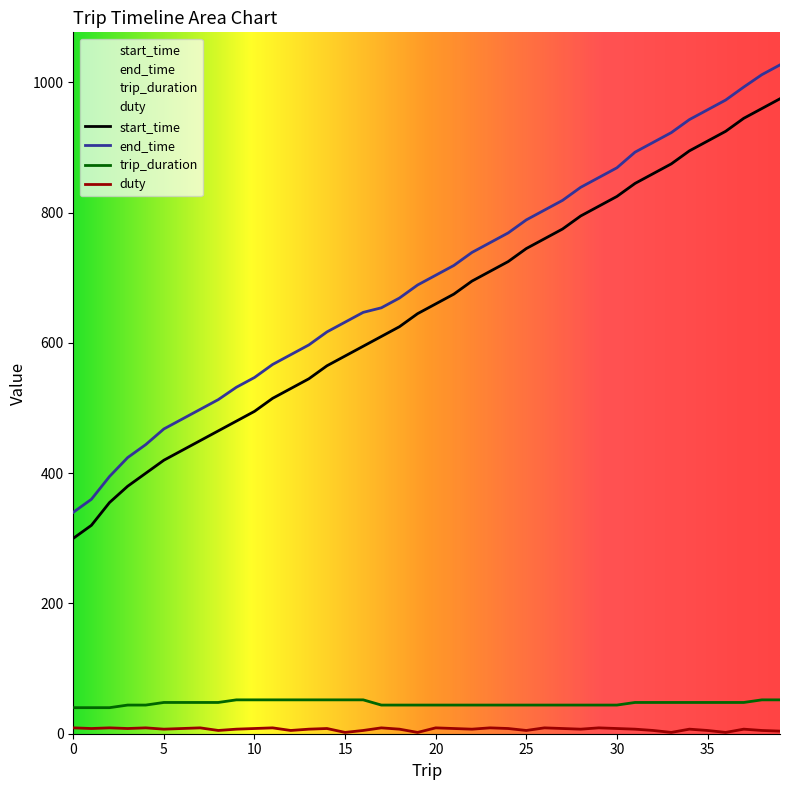

True or false: start_time has more than 2 points higher than both neighbors.

False